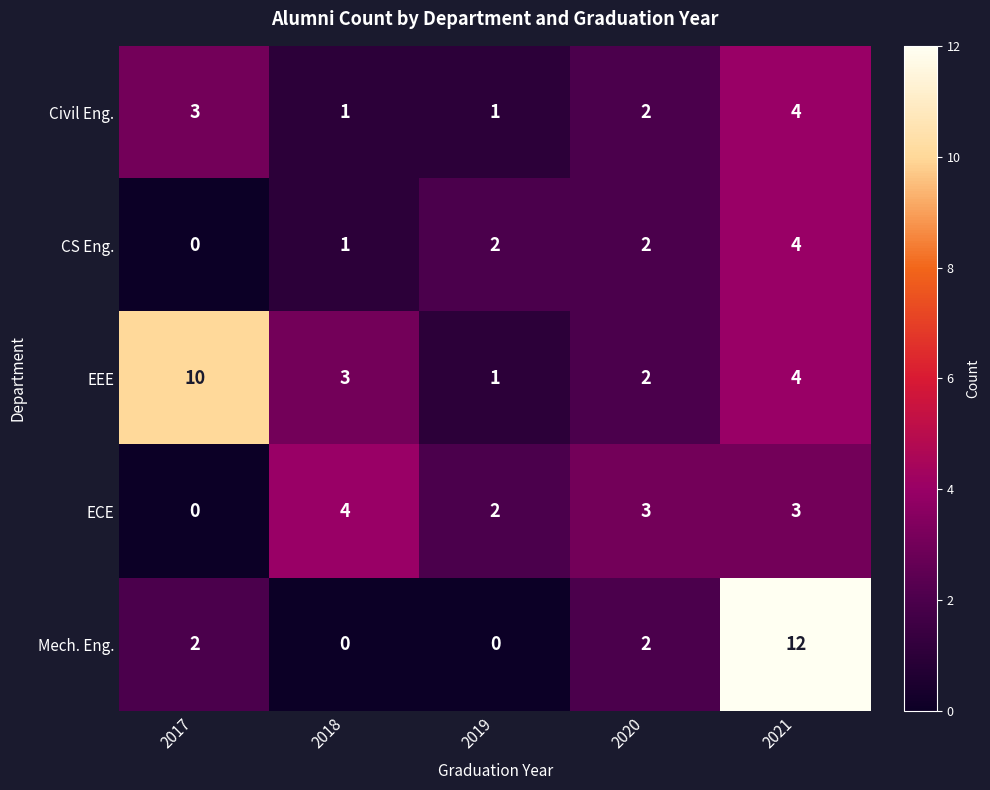

How many data points does each series have?

5